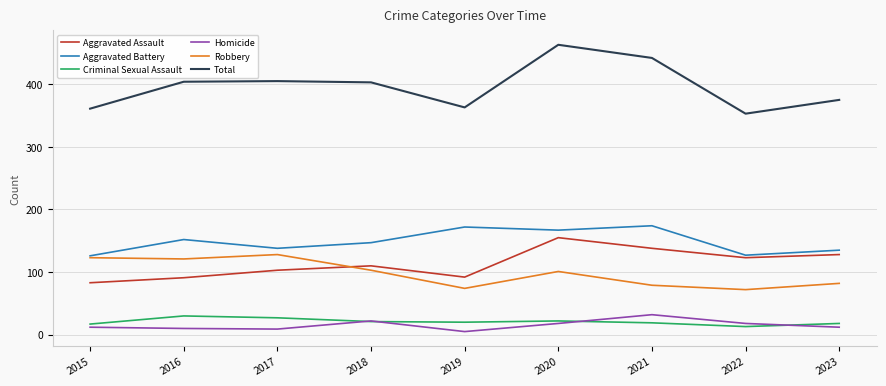

What is the minimum value for Total?

353